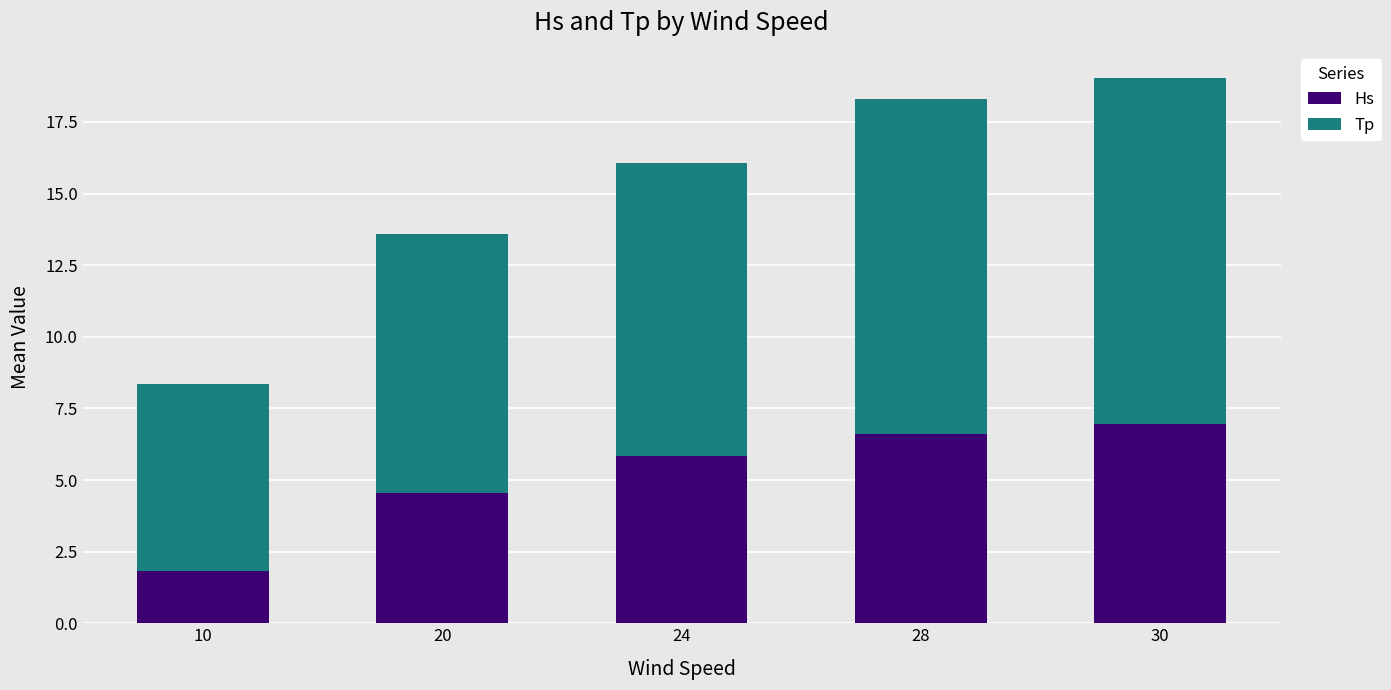

What is the total value across all series at 10?

8.3